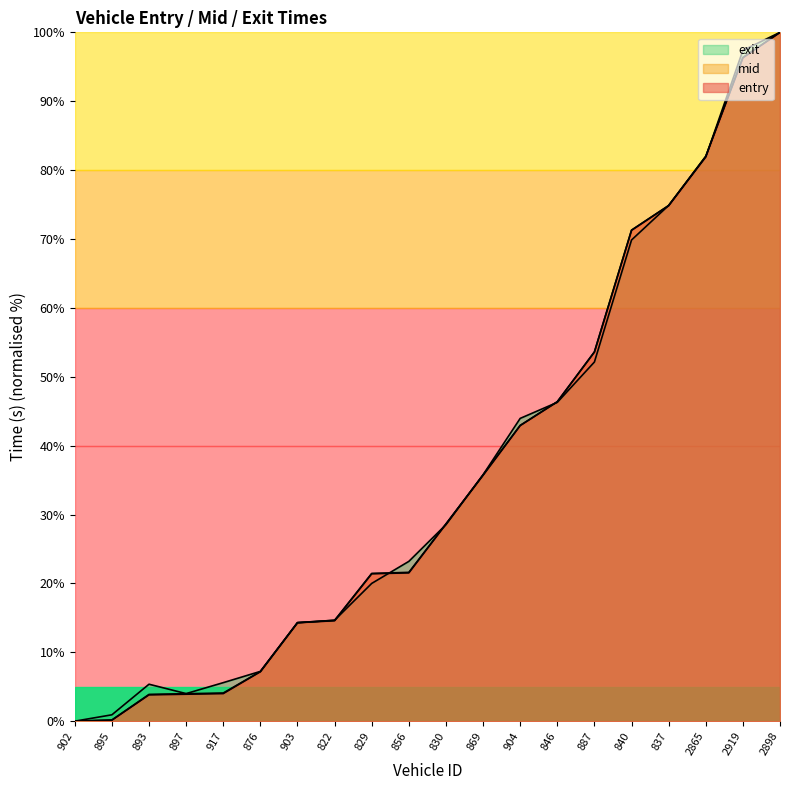

What is the greatest value displayed?

100.0